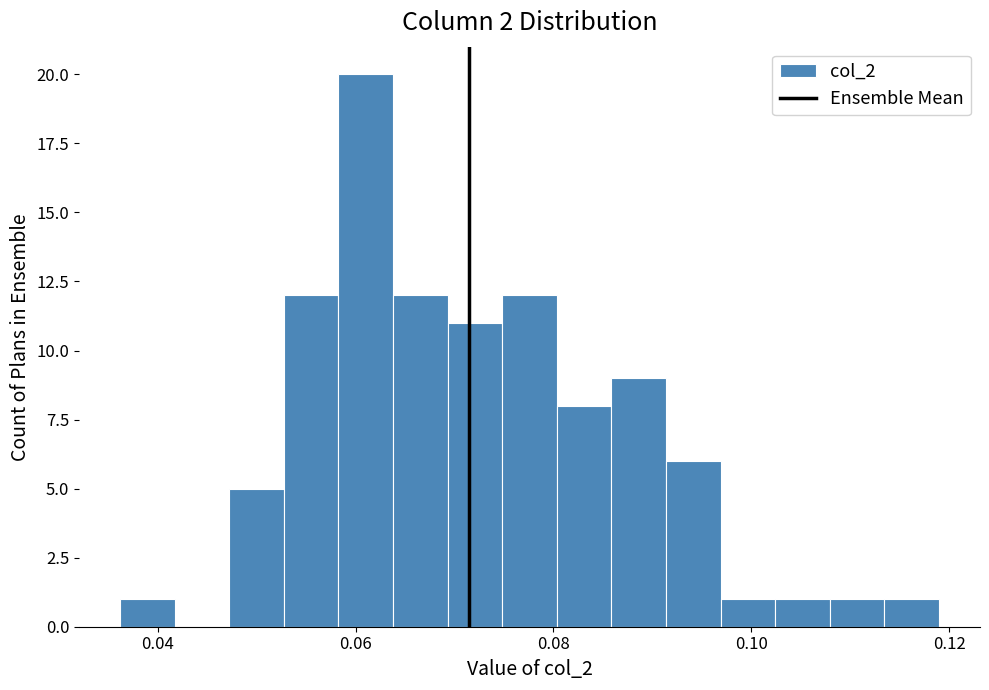

Read against the x-axis, roughly where is the centre of the tallest bar?

0.062